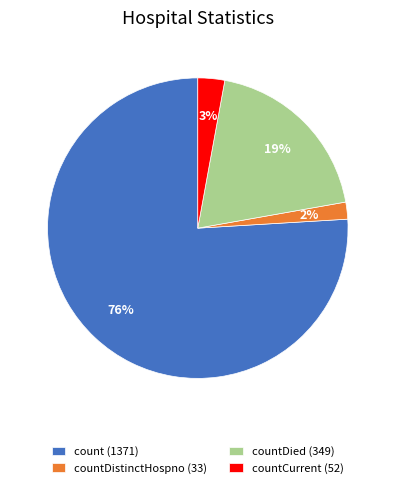

Between count (1371) and countCurrent (52), which is larger?

count (1371)